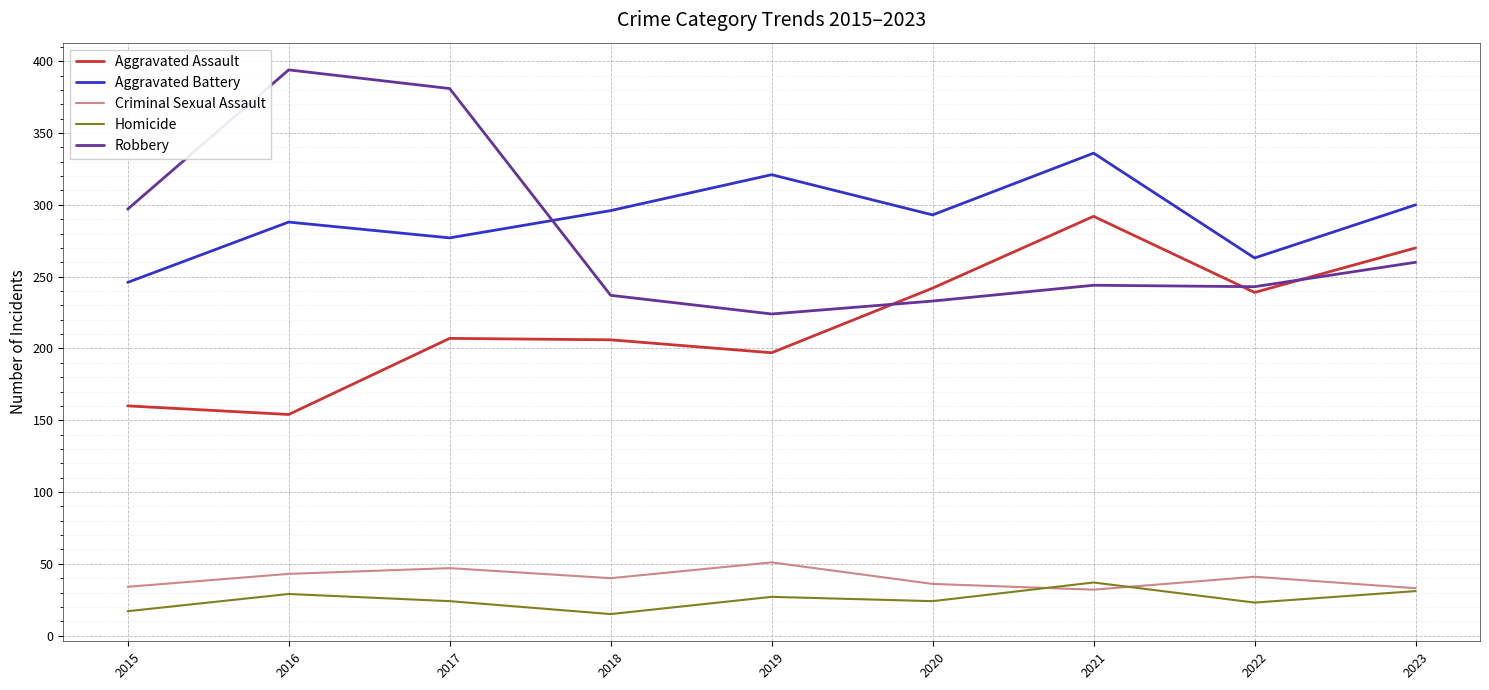

Does the chart display data point markers on the line(s)?

No